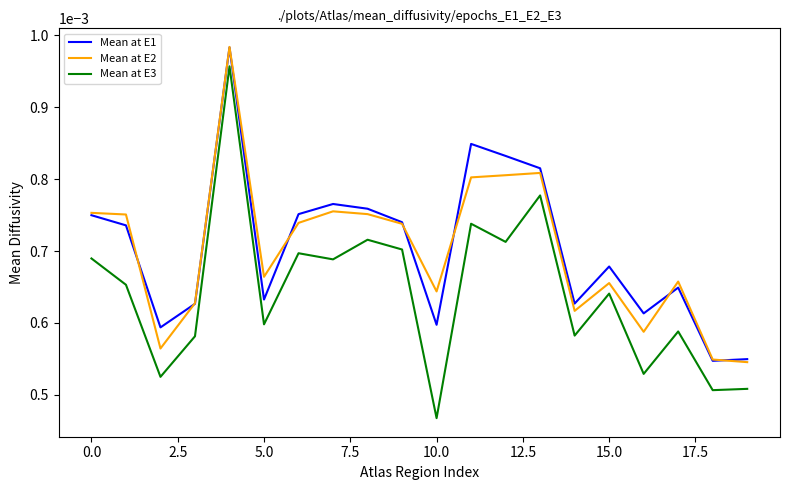

Which series has the widest spread of values?

Mean at E3